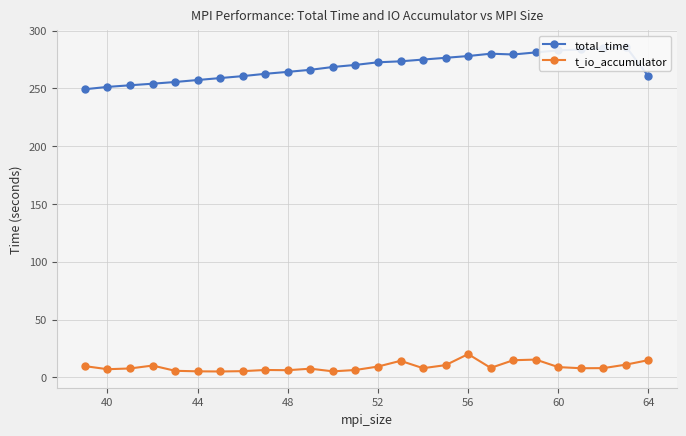

True or false: t_io_accumulator has a value of 9.4 at 52.

True